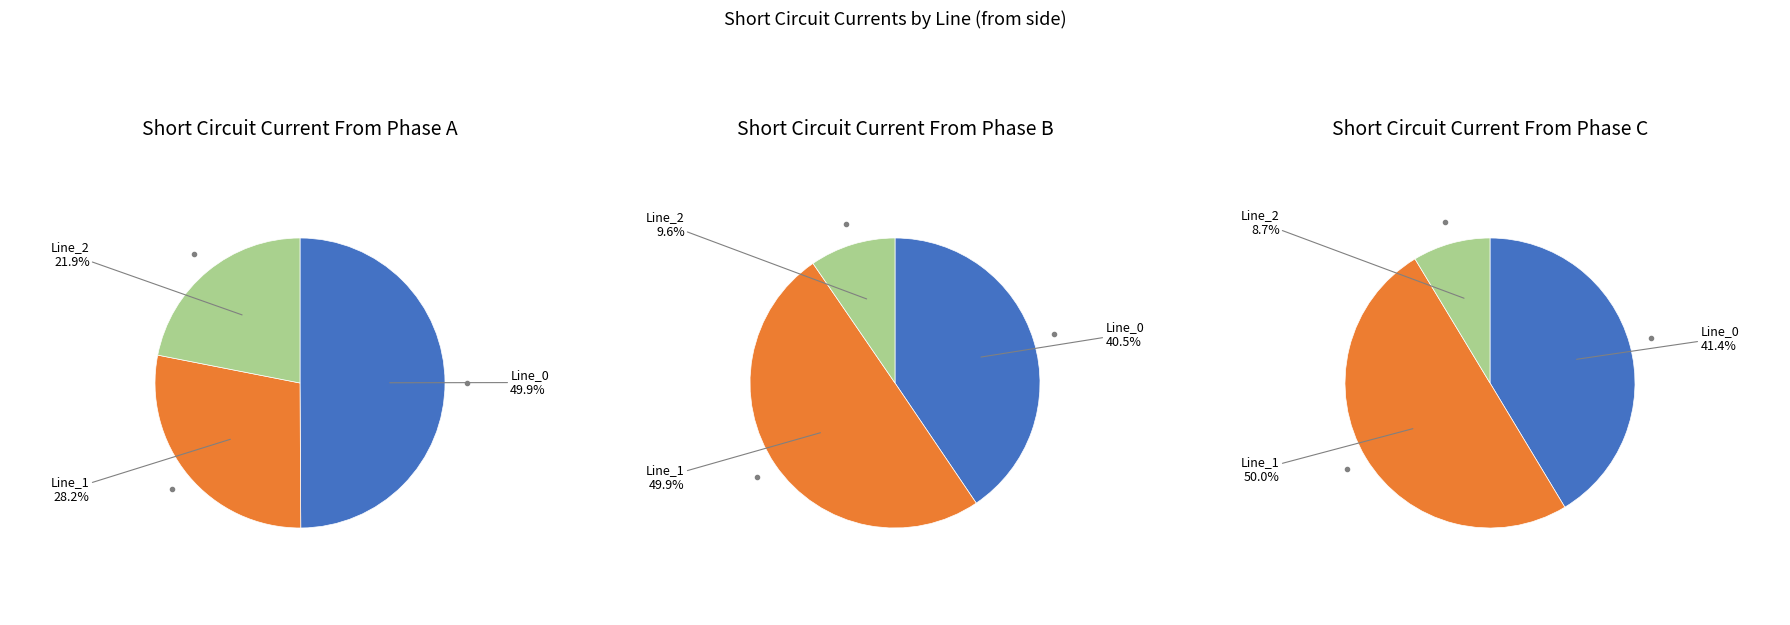

What percentage do Line_1 and Line_2 together represent?

50.1%